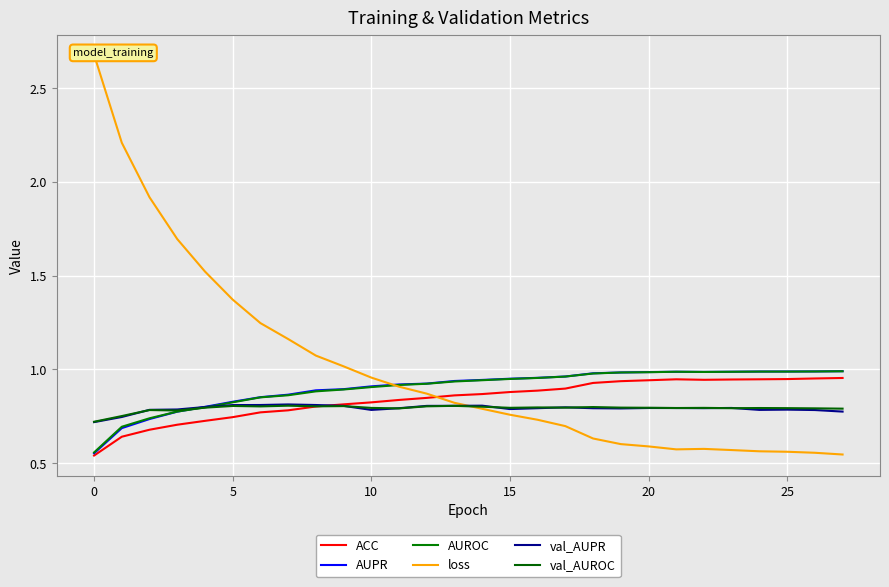

At how many categories does at least one series exceed 1?

10